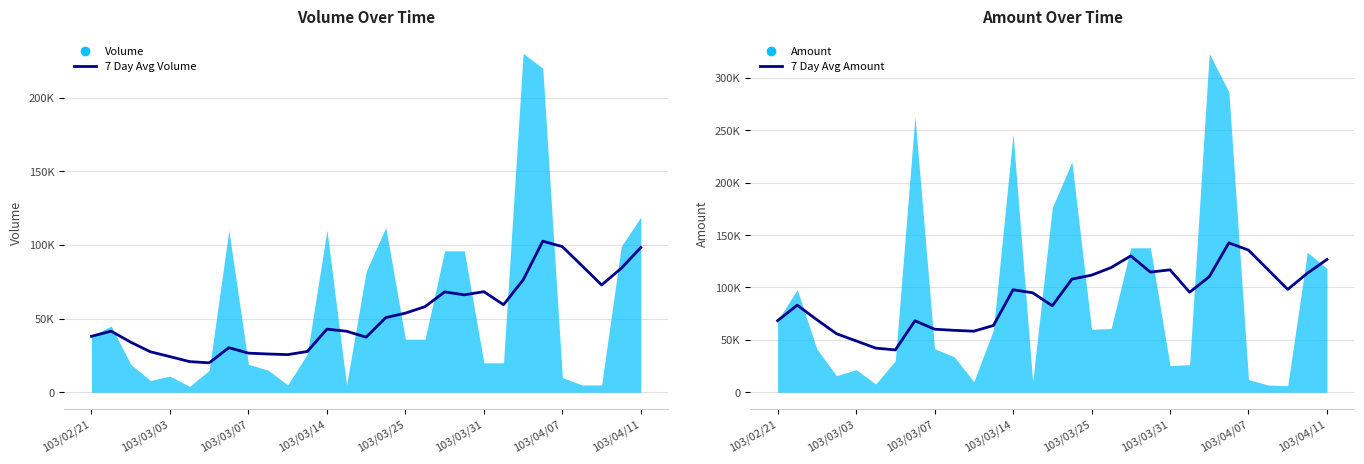

At 103/04/07, list the series in order from largest to smallest.

7 Day Avg Amount, 7 Day Avg Volume